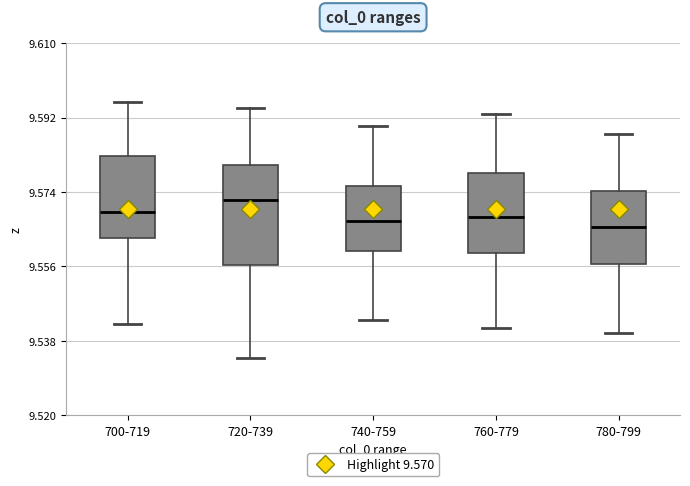

Reading left to right, transcribe this box plot: for each box, give where its median line is, the range the box spans, and where its two whiskers end, as read against the y-axis. The values are not printed on the chart, so give them approximately, as read against the axis.

700-719: median 9.570, box 9.562 to 9.582, whiskers 9.542 to 9.596
720-739: median 9.572, box 9.556 to 9.580, whiskers 9.534 to 9.594
740-759: median 9.568, box 9.560 to 9.576, whiskers 9.544 to 9.590
760-779: median 9.568, box 9.560 to 9.578, whiskers 9.542 to 9.594
780-799: median 9.566, box 9.556 to 9.574, whiskers 9.540 to 9.588